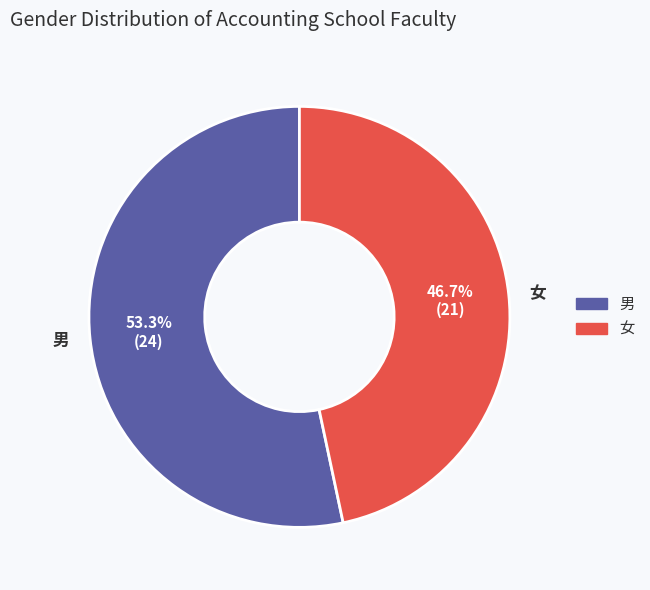

How many segments does this pie chart have?

2